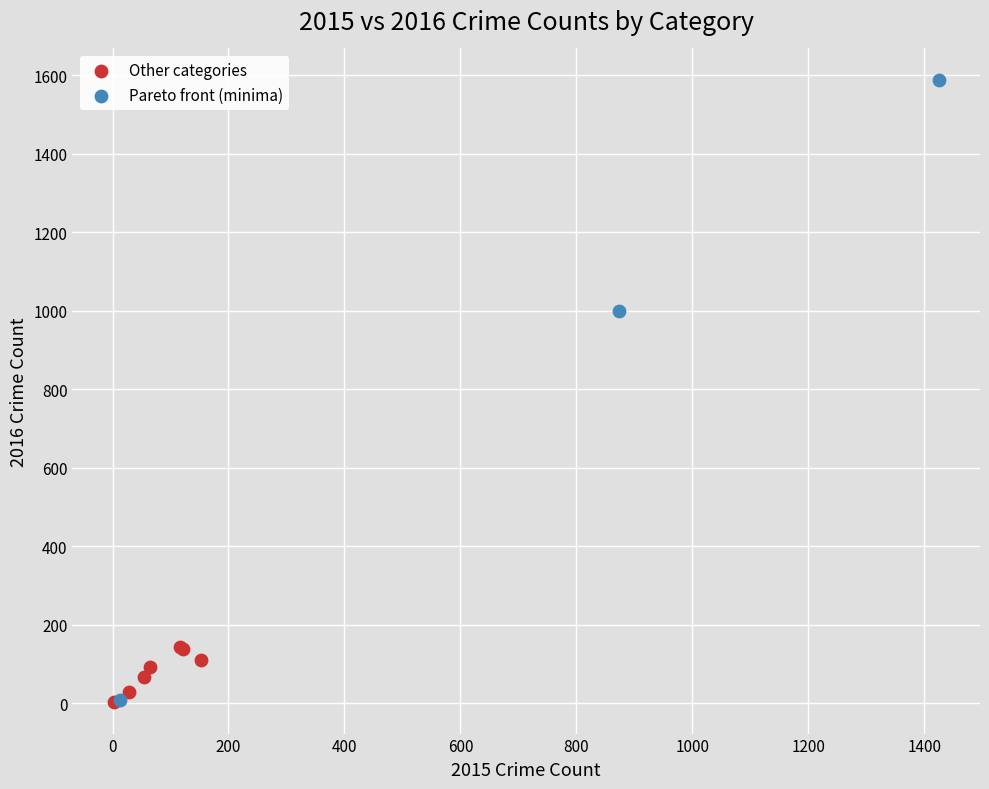

Which series has the widest spread of Y values?

Pareto front (minima)